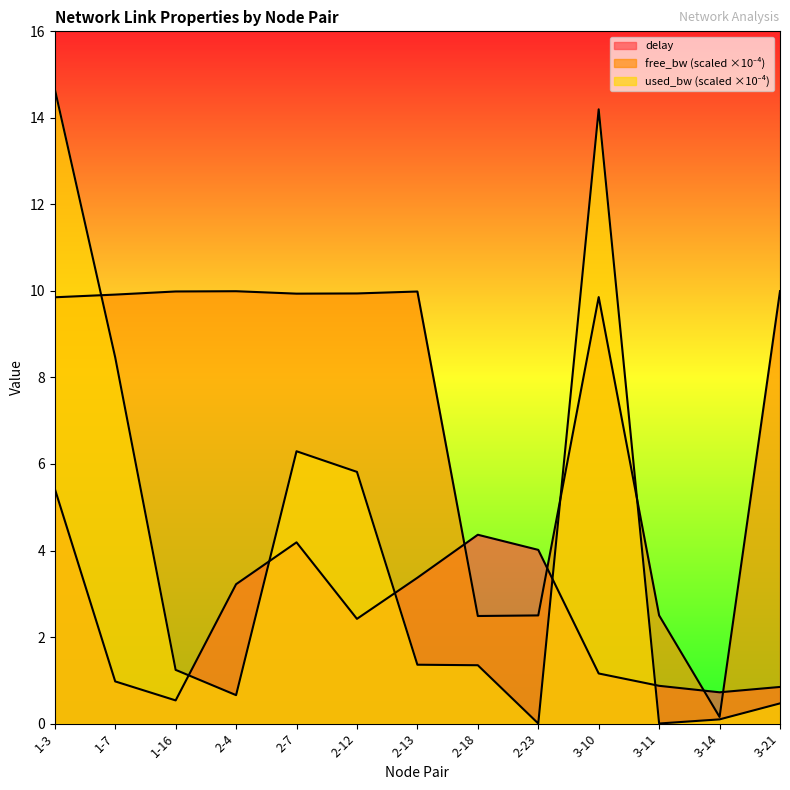

In free_bw_scaled, how many points are higher than both neighbors (excluding endpoints)?

3